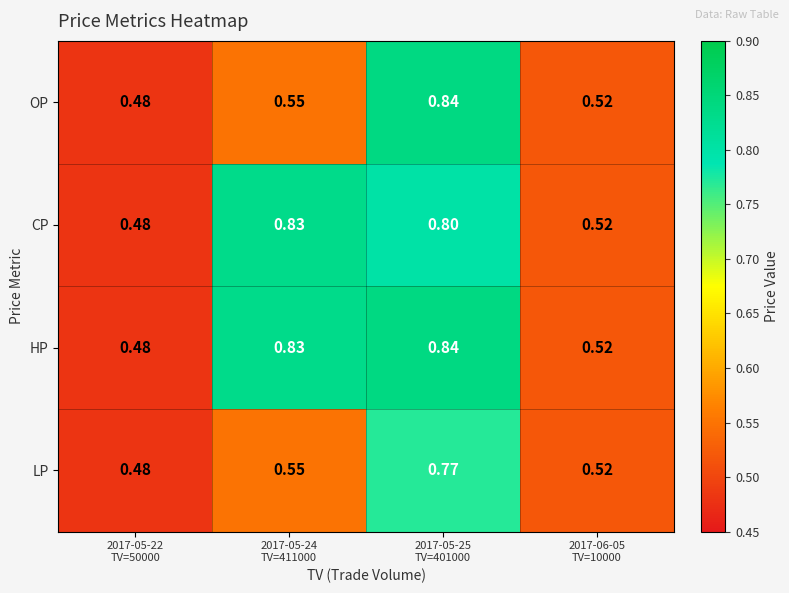

Which series has the largest total across all categories?

HP